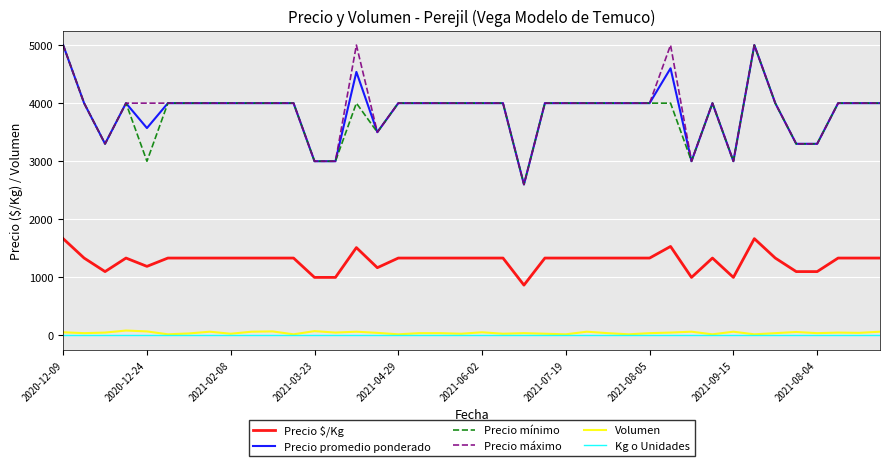

What is the minimum value for Precio mínimo?

2600